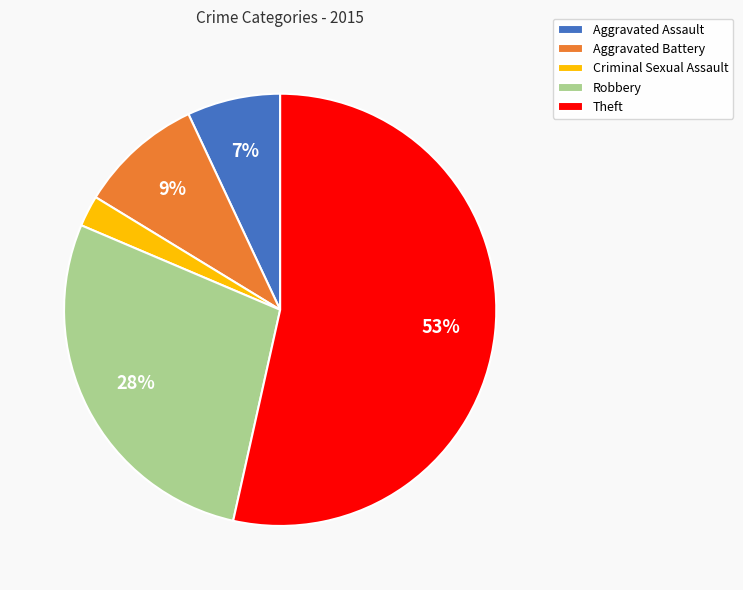

Which has a higher value, Criminal Sexual Assault or Aggravated Assault?

Aggravated Assault